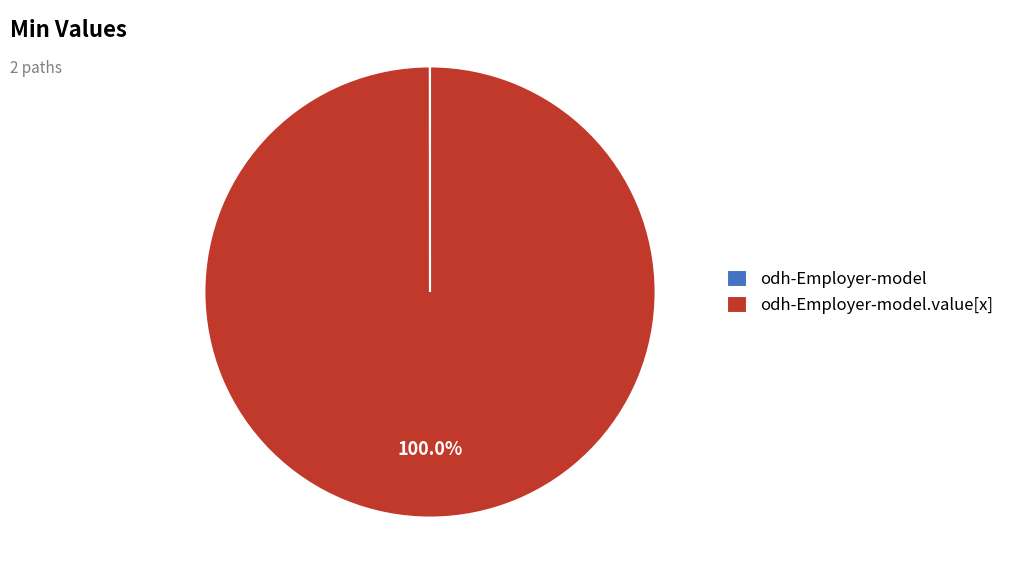

To the nearest percent, what is the average slice percentage?

50%